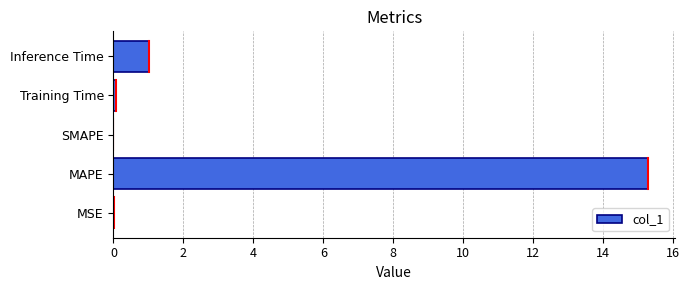

The chart shows a value of 4.3 at MAPE. True or false?

False